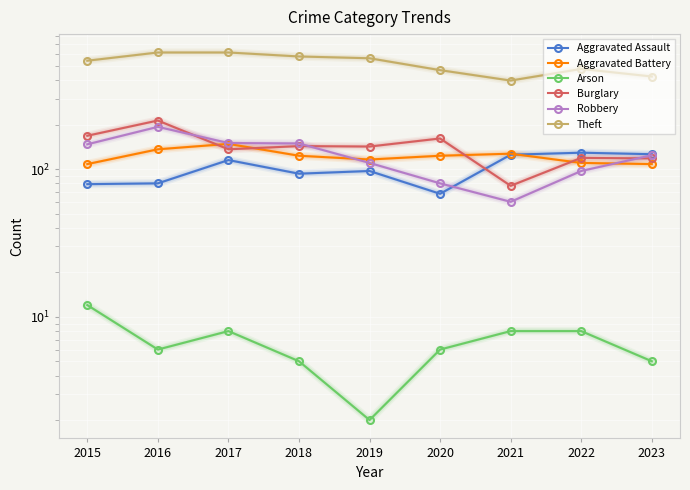

What is the difference between the Arson values at 2020 and 2021?

2